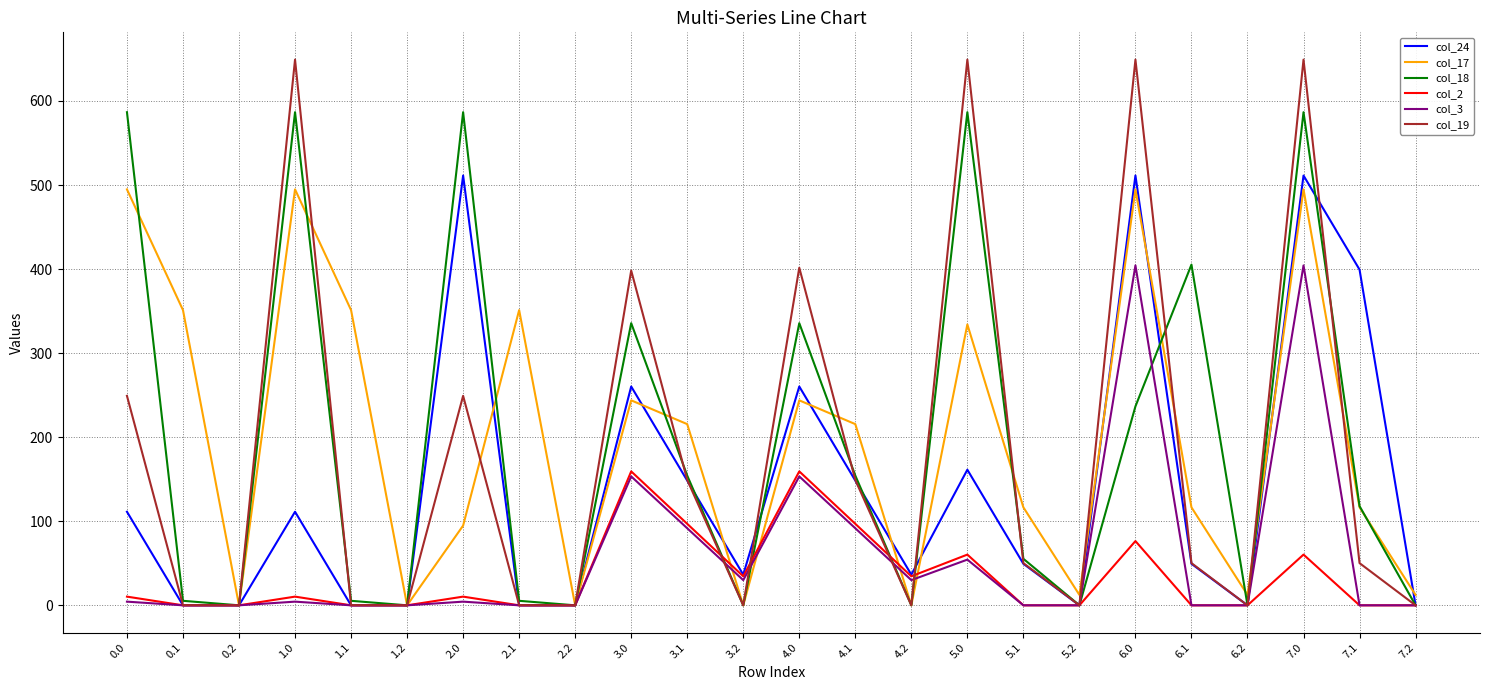

What is the difference between the second highest and second lowest values in the col_2 series?

159.3